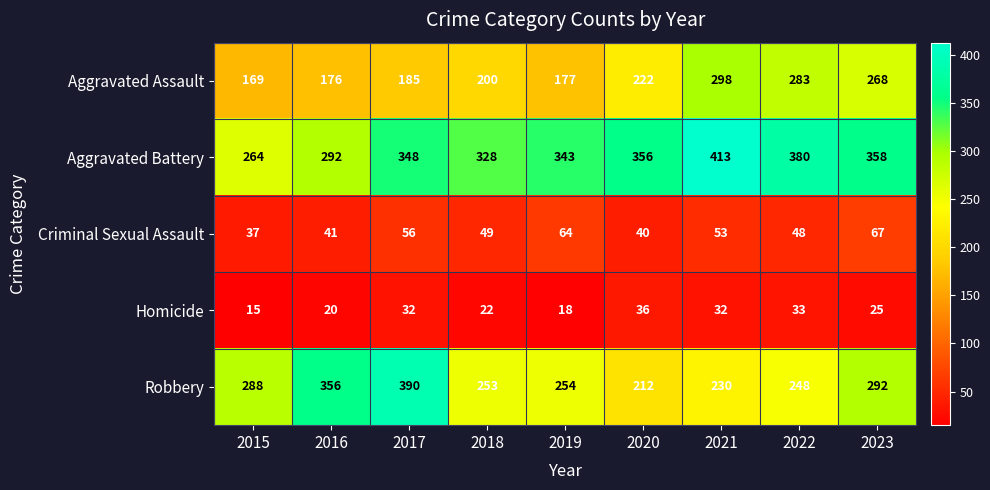

The Criminal Sexual Assault series shows 49 at 2018. True or false?

True